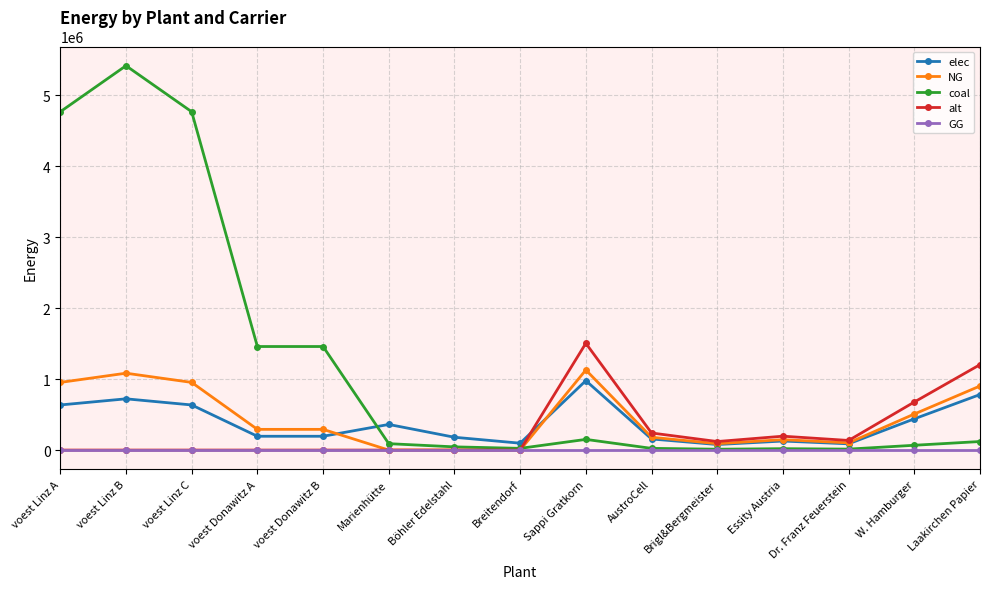

What is the total value across all series at Sappi Gratkorn?

3762091.7